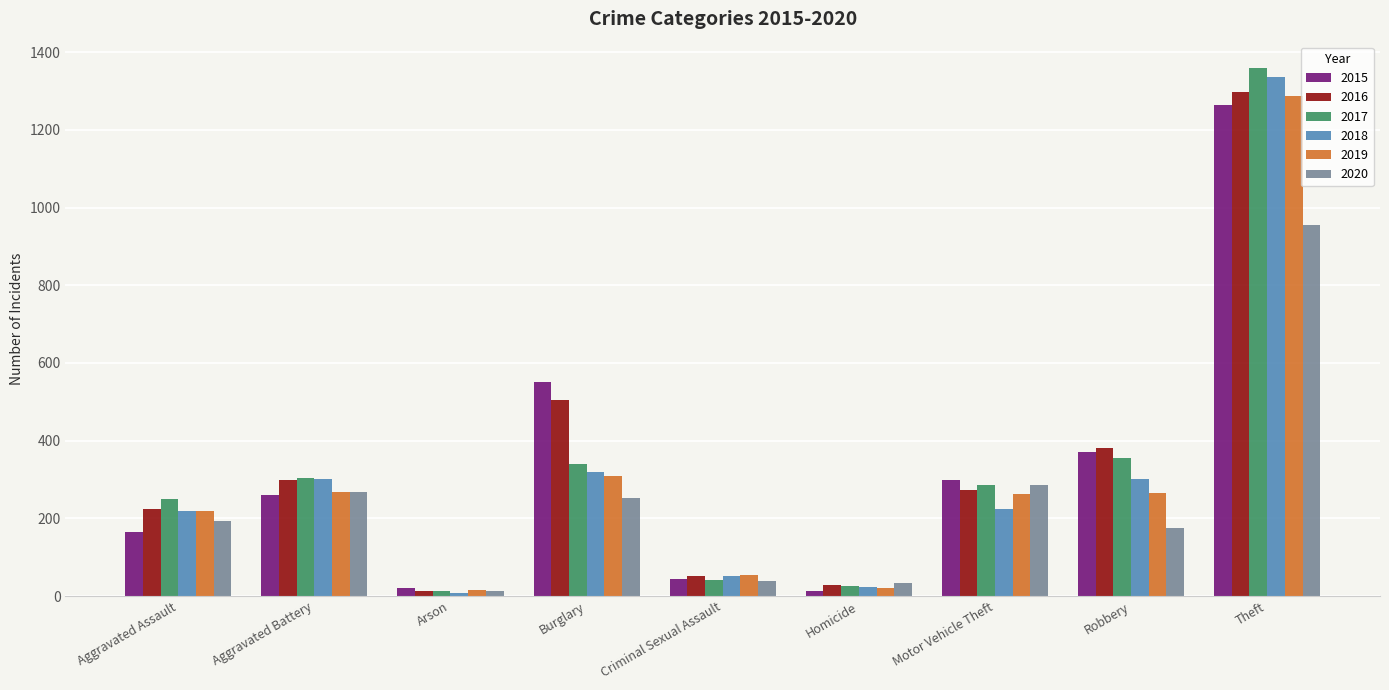

What is the label of the 7th bar from the left?

Motor Vehicle Theft